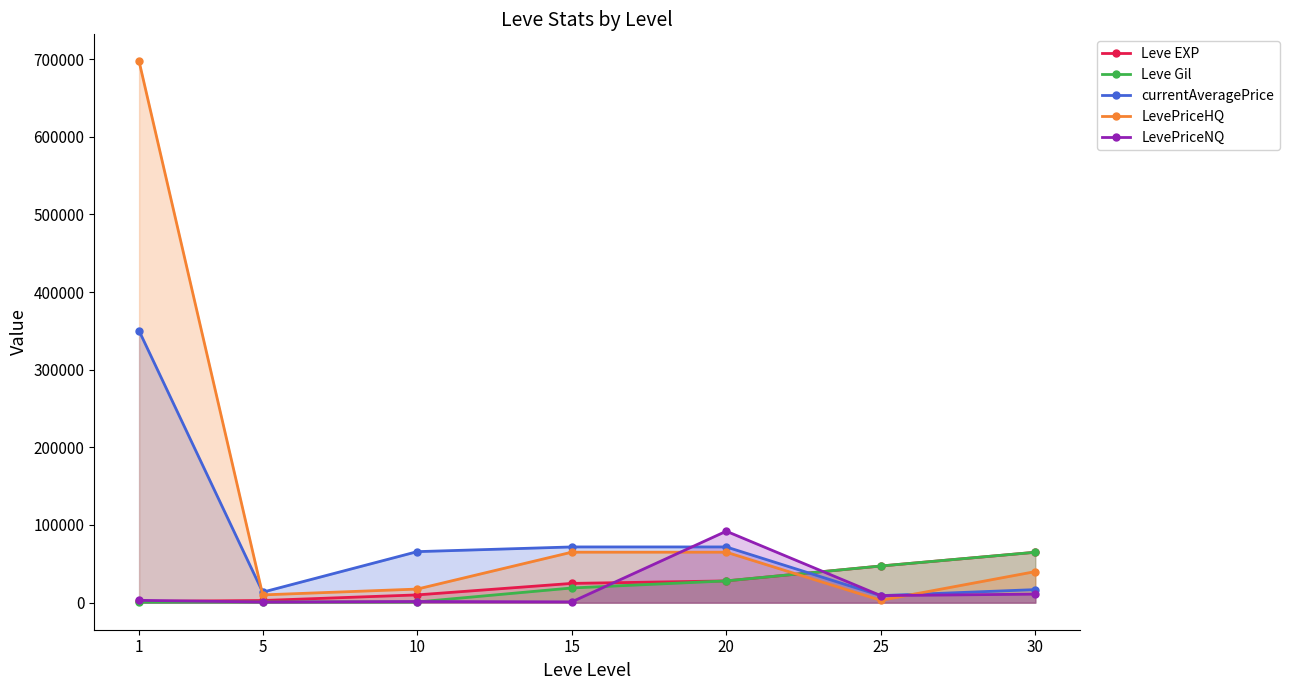

Where is LevePriceNQ nearest to the value 46390?

30